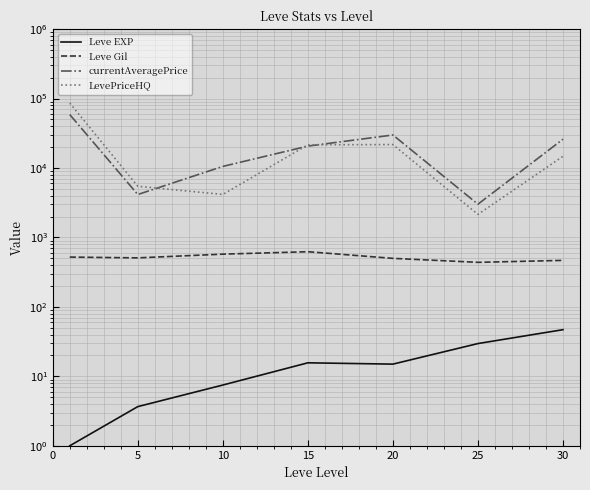

In LevePriceHQ, how many points are higher than both neighbors (excluding endpoints)?

1